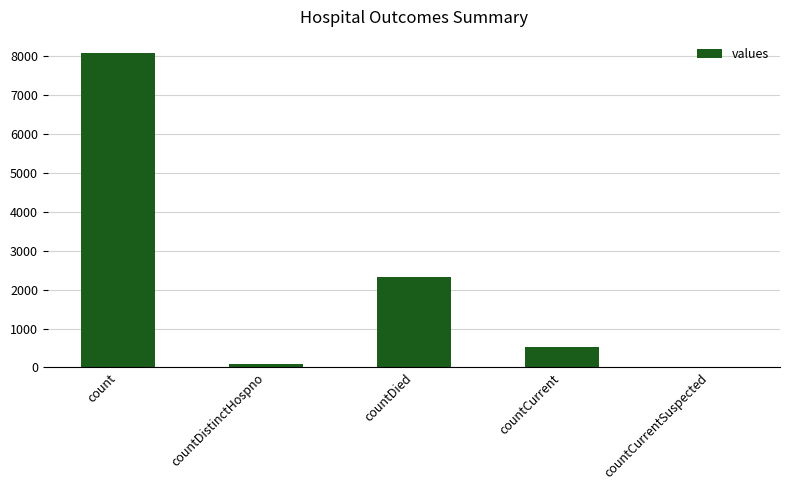

What is the maximum value shown in the chart?

8097